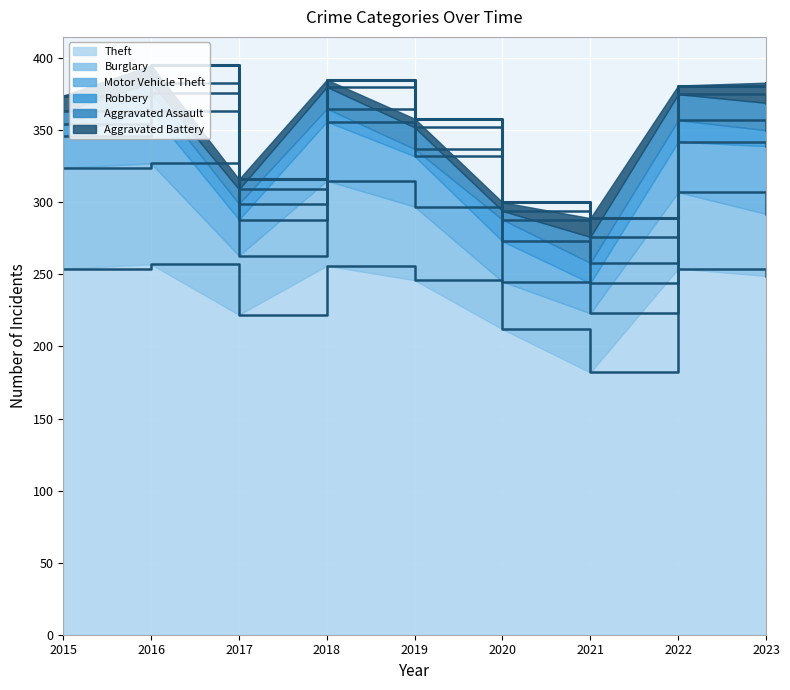

What is the value of the Burglary point at the 3rd from the left?

41